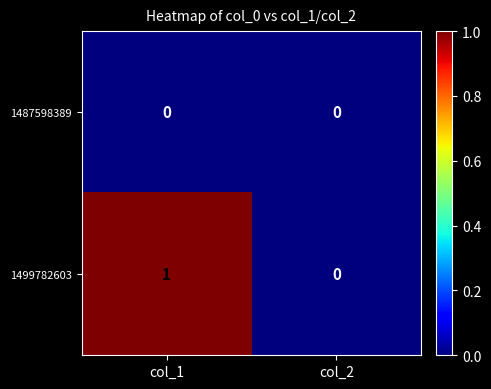

At col_1, list the series in order from smallest to largest.

1487598389, 1499782603